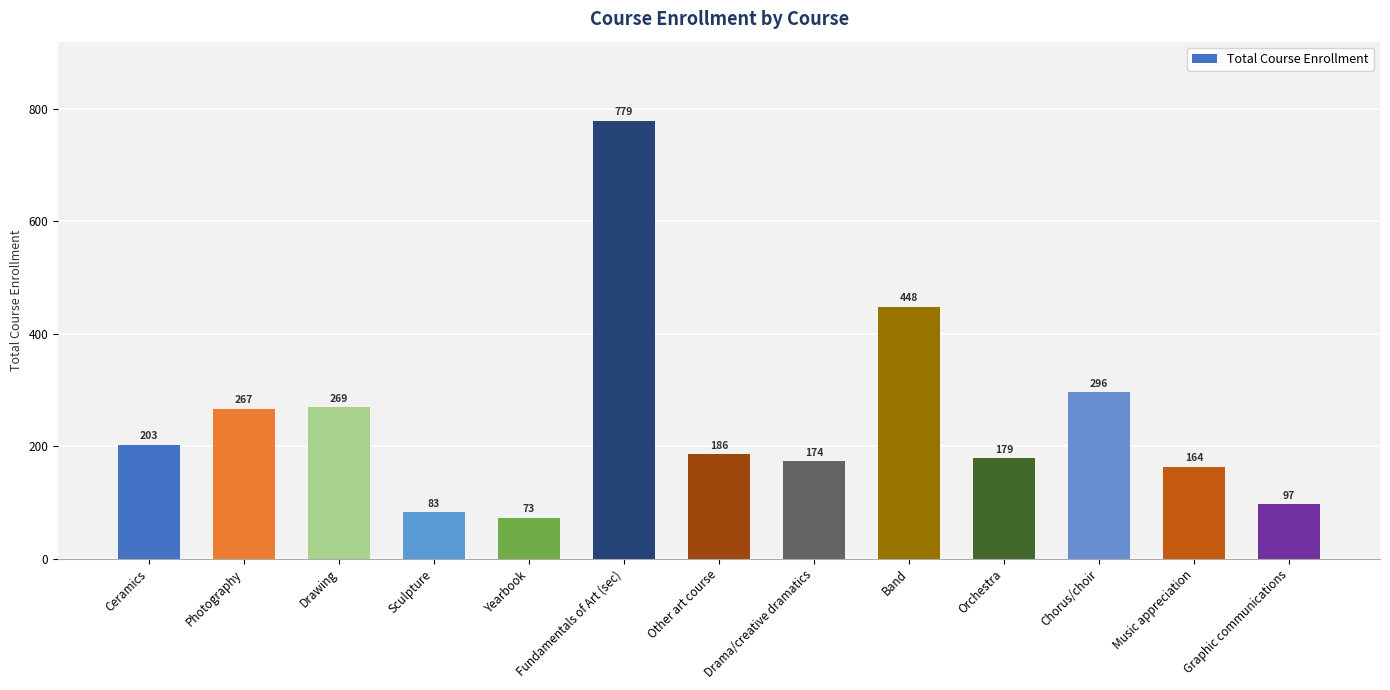

Reading left to right, transcribe all the data shown in this chart.

Ceramics=203	Photography=267	Drawing=269	Sculpture=83	Yearbook=73	Fundamentals of Art (sec)=779	Other art course=186	Drama/creative dramatics=174	Band=448	Orchestra=179	Chorus/choir=296	Music appreciation=164	Graphic communications=97